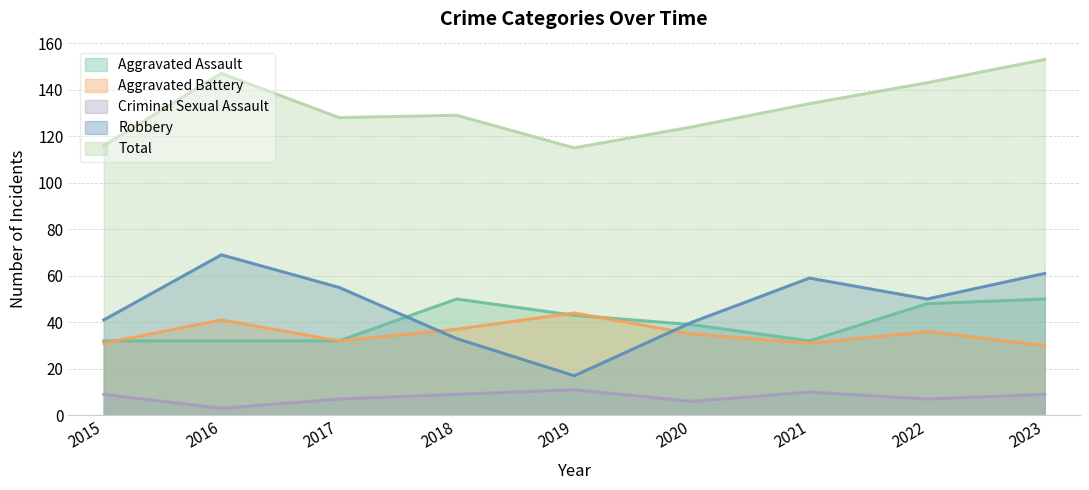

At 2019, list the series in order from smallest to largest.

Criminal Sexual Assault, Robbery, Aggravated Assault, Aggravated Battery, Total